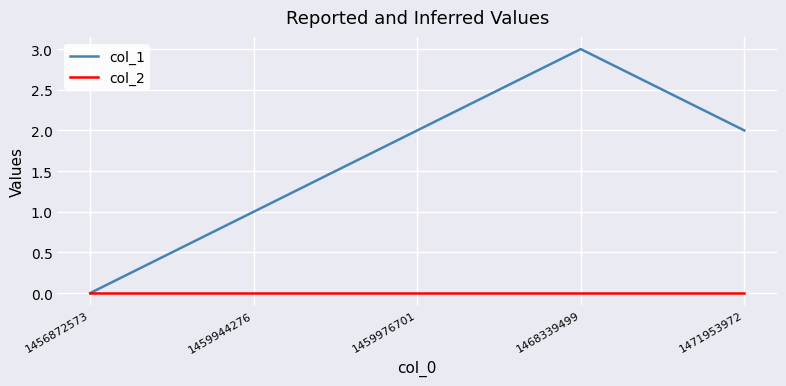

Rank the series at 1459944276 from highest to lowest value.

col_1, col_2